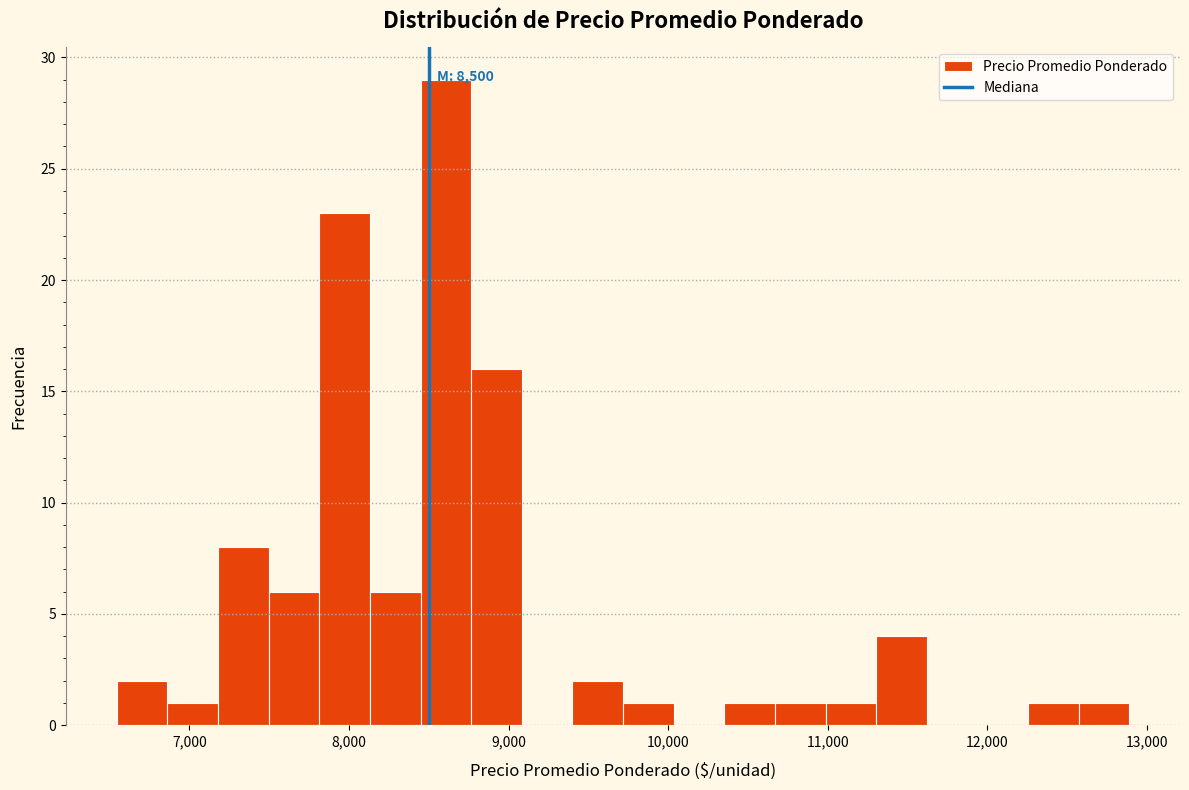

Read against the x-axis, roughly where is the centre of the tallest bar?

8600